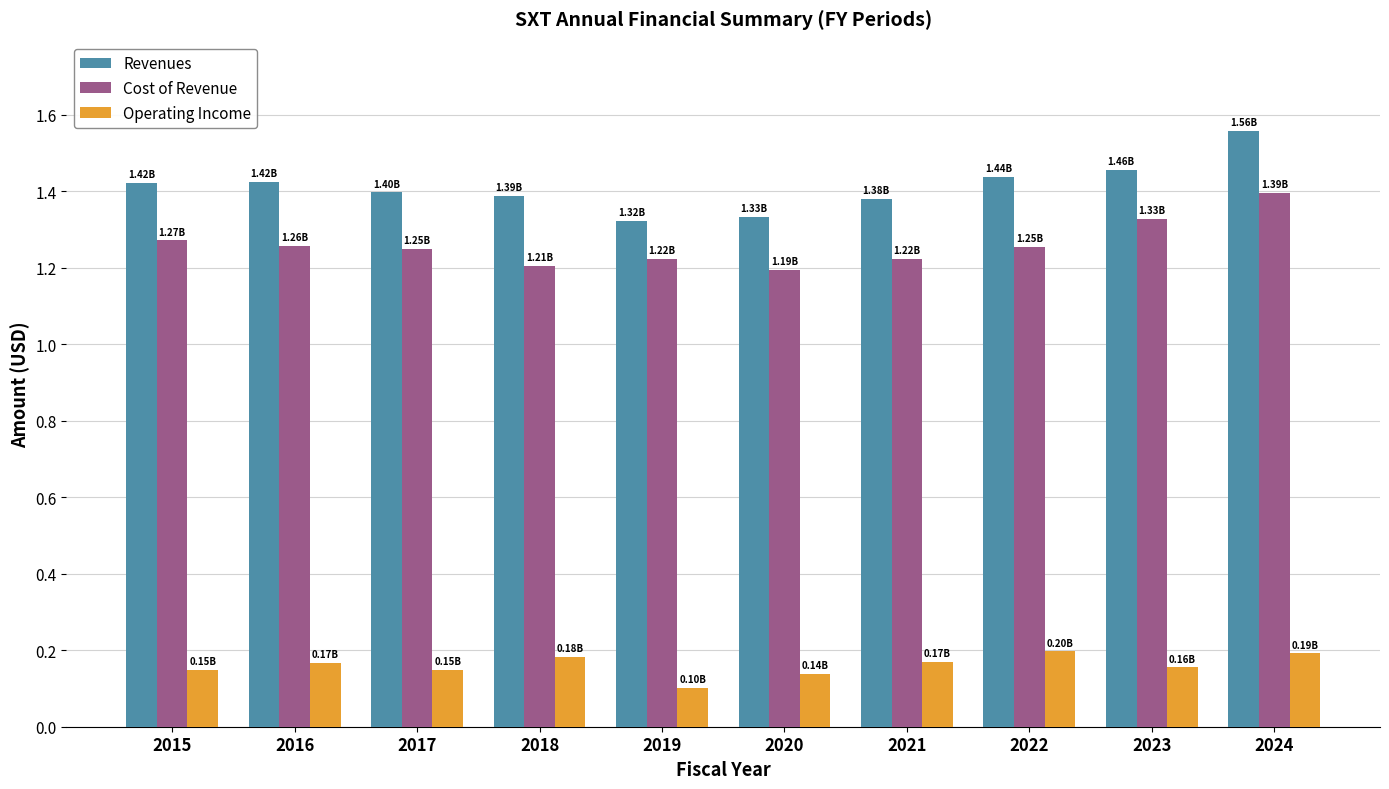

Is the value of Revenues at 2017 greater than the value of Operating Income at 2020?

Yes